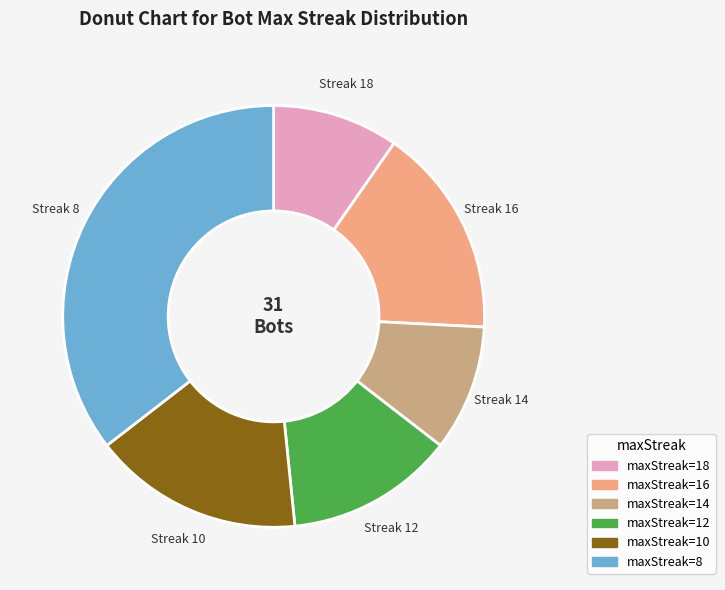

Is the sum of maxStreak=12 and maxStreak=18 greater than half?

No